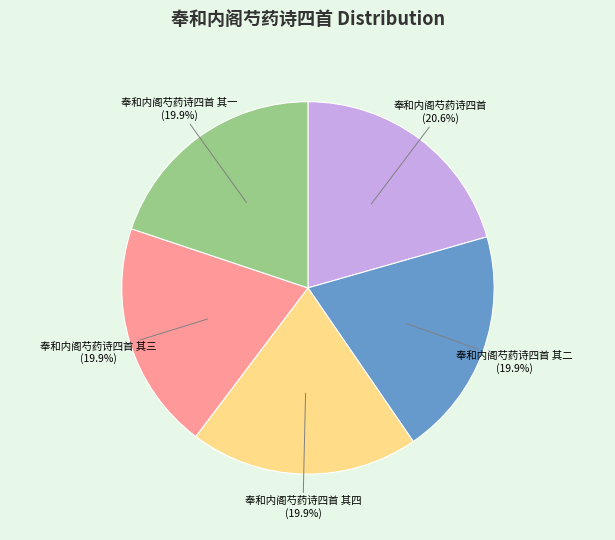

How many slices are in this pie chart?

5